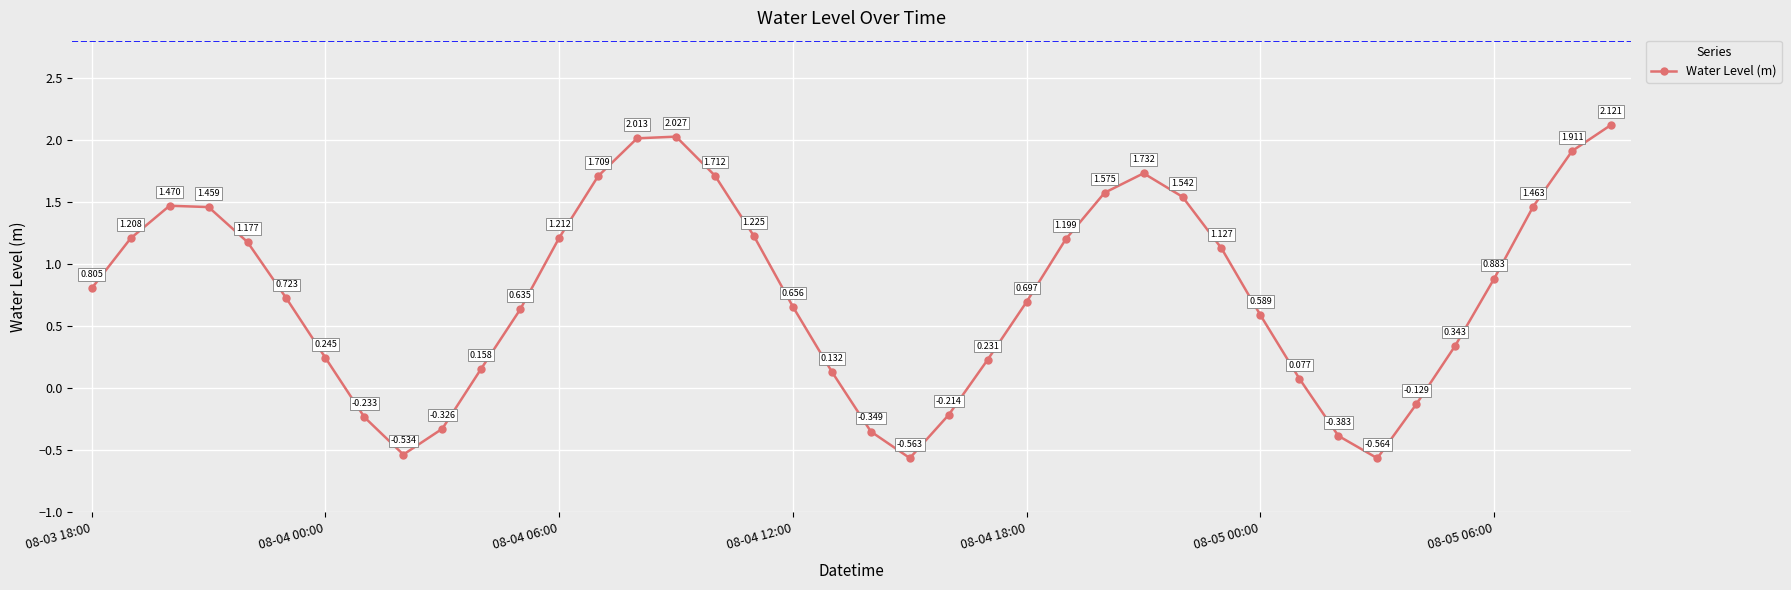

True or false: the data has more than 2 interior local peaks.

True